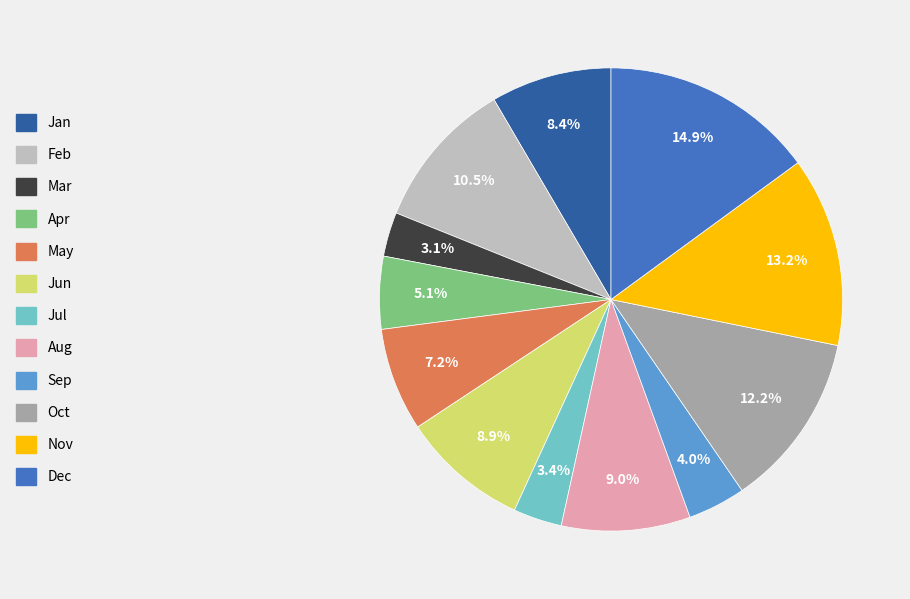

To the nearest percent, what is the difference between the largest and smallest slice percentages?

12%